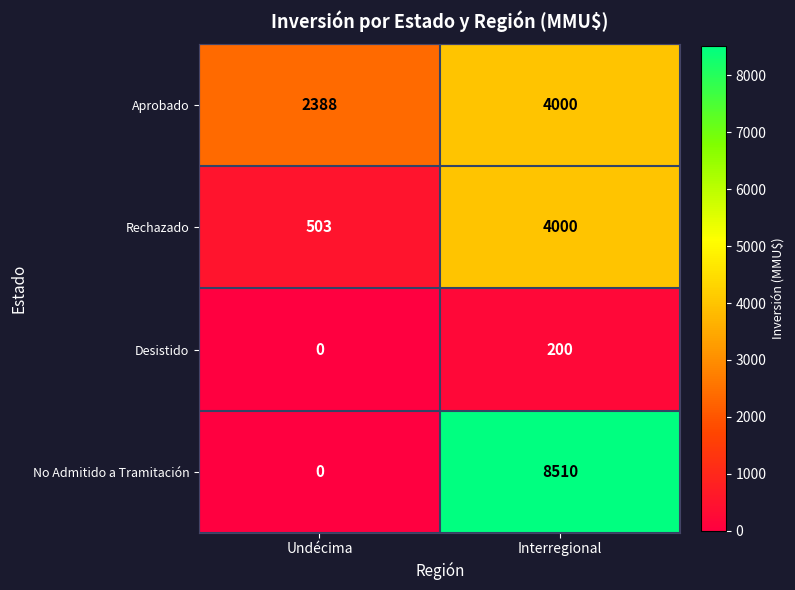

List the labels in order of No Admitido a Tramitación value, smallest first.

Undécima, Interregional